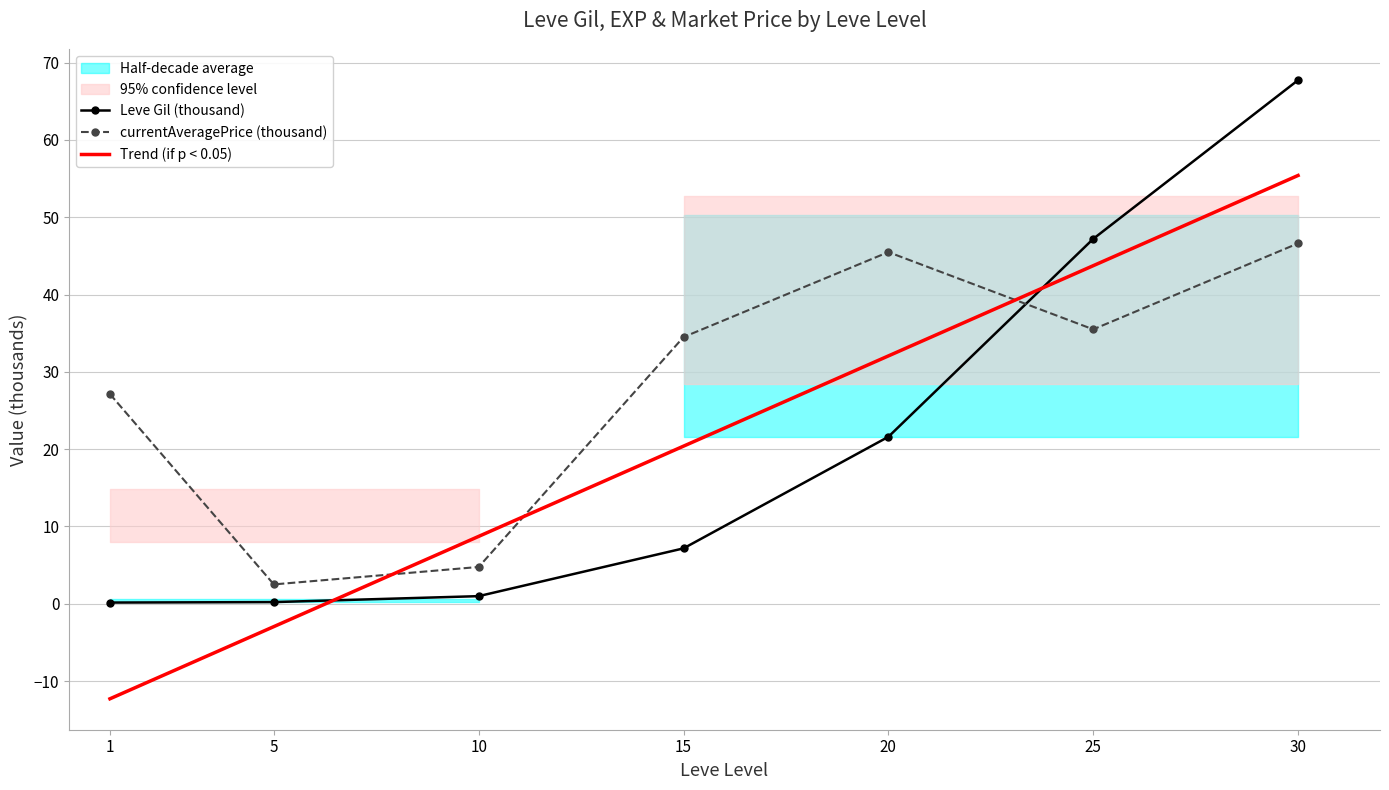

Reading left to right, what are all the values shown in this chart?

Leve Gil: 0.2	0.2	1.0	7.2	21.6	47.2	67.7
currentAveragePrice: 27.1	2.5	4.8	34.5	45.5	35.5	46.6